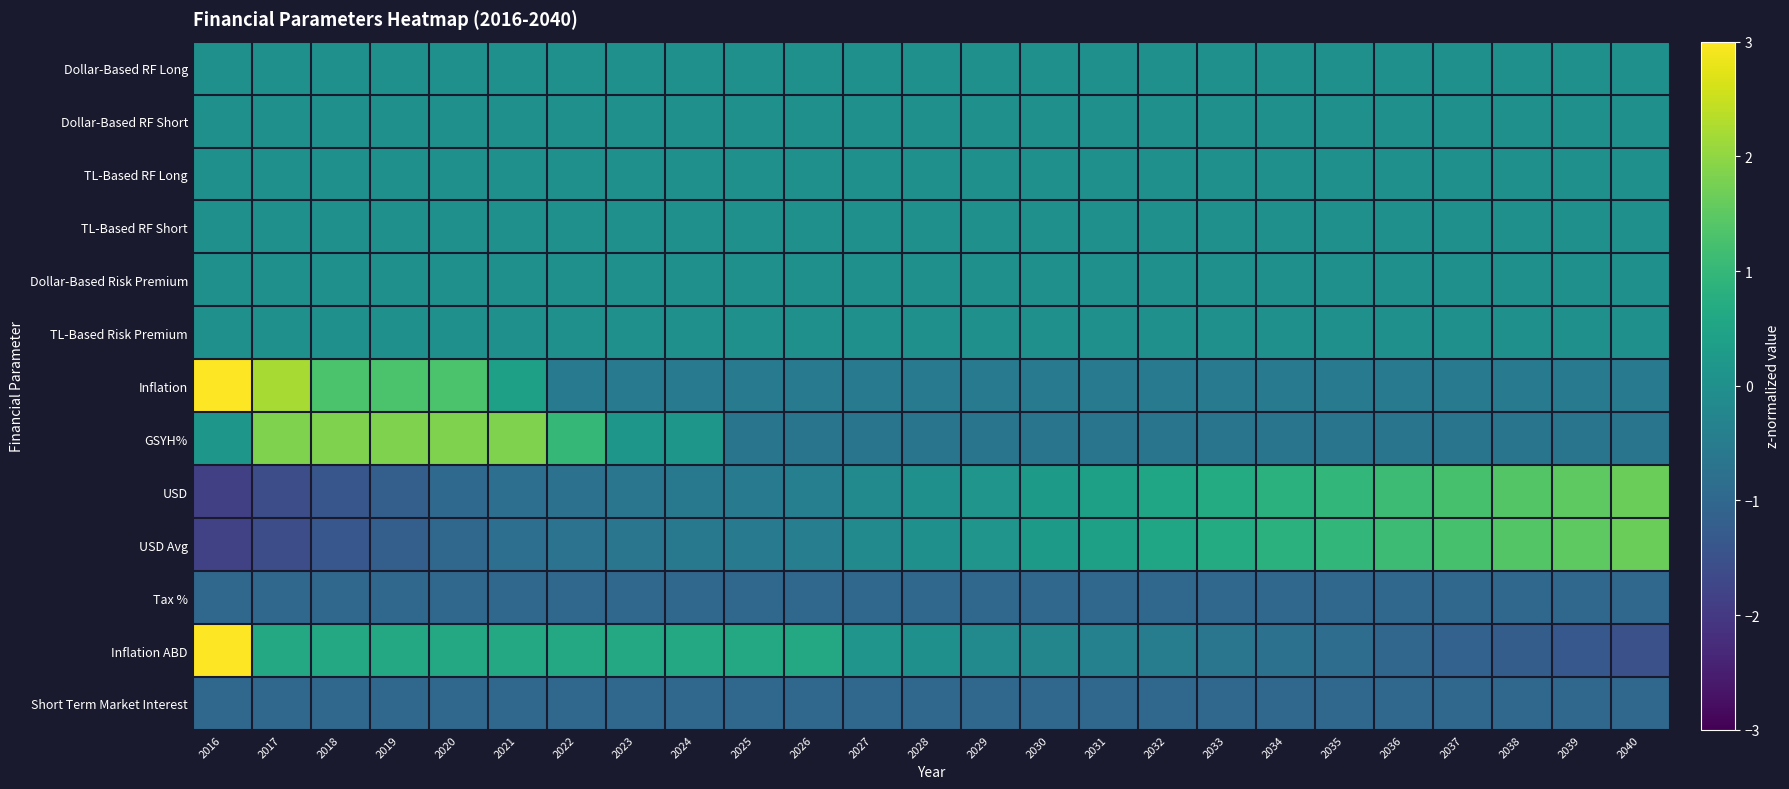

At how many categories does at least one series exceed 3?

1